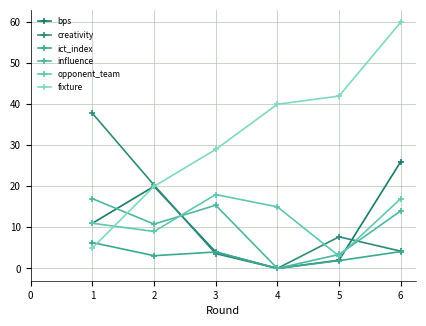

What is the total value across all series at 1?

88.1